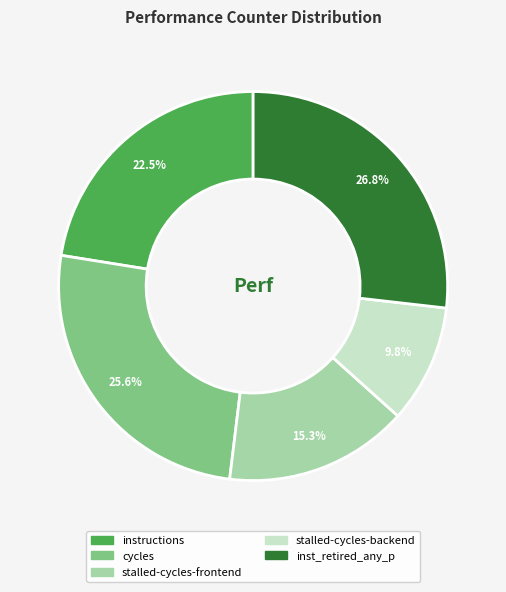

What percentage do cycles and inst_retired_any_p together represent?

52.4%